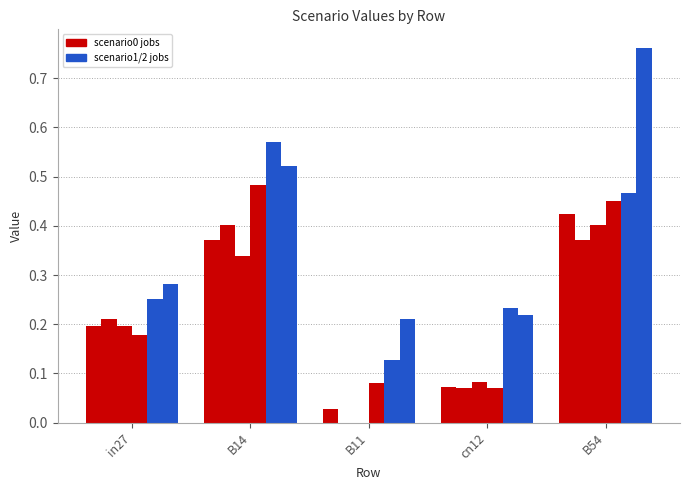

Reading left to right, what are all the values shown in this chart?

job189_scenario0_384: 0.2	0.4	0.0	0.1	0.4
job193_scenario0_392: 0.2	0.4	0.0	0.1	0.4
job196_scenario0_395: 0.2	0.3	0.0	0.1	0.4
job201_scenario0_407: 0.2	0.5	0.1	0.1	0.5
job203_scenario1_409: 0.3	0.6	0.1	0.2	0.5
job206_scenario2_412: 0.3	0.5	0.2	0.2	0.8